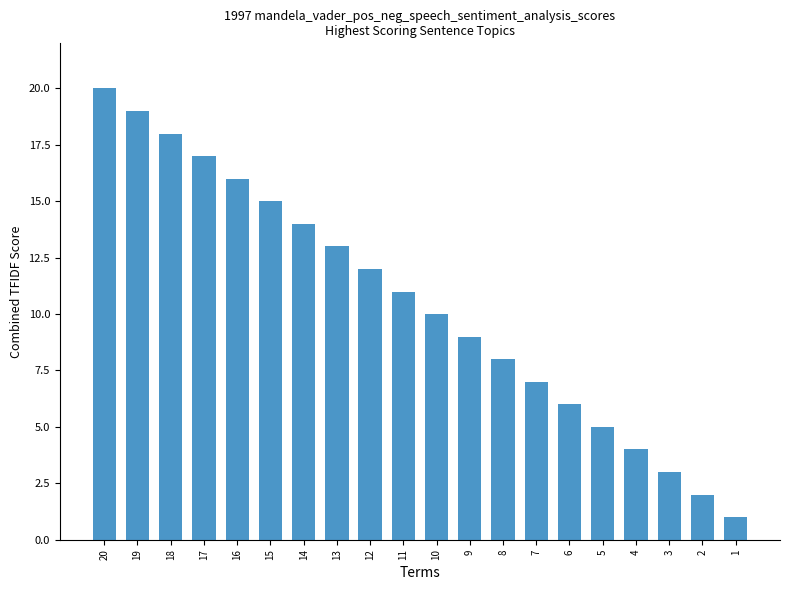

Reading right to left, list all the values displayed in this chart.

1	2	3	4	5	6	7	8	9	10	11	12	13	14	15	16	17	18	19	20